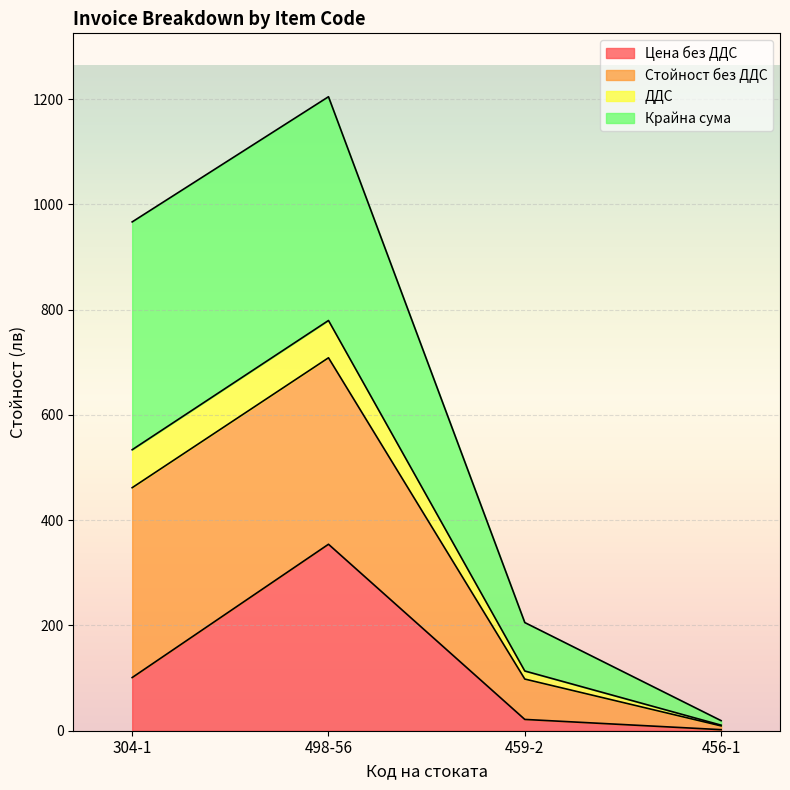

What is the total value across all series at 304-1?

966.6